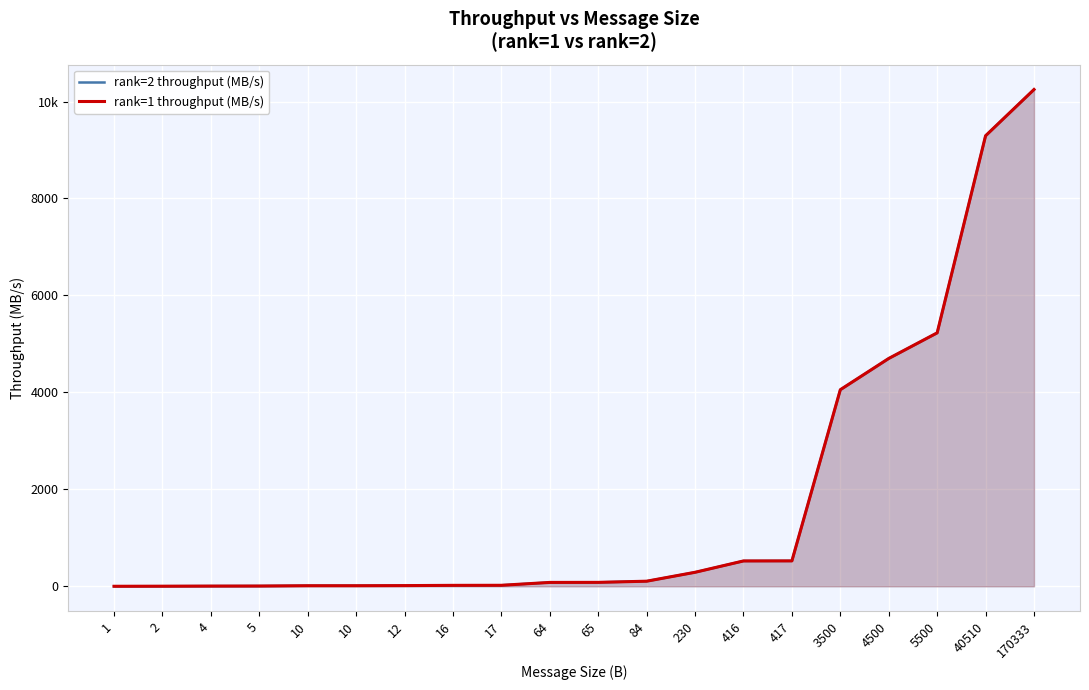

Is it true that rank=1 throughput (MB/s) equals 2026.3 at 3500?

False